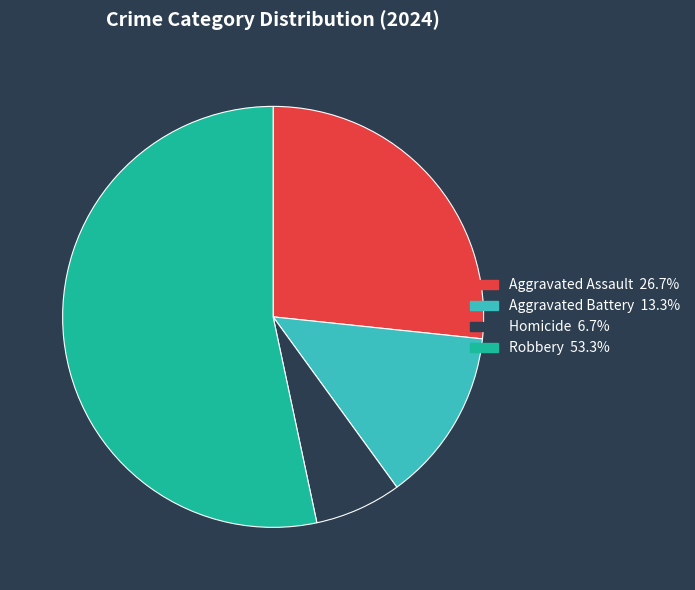

Approximately how many times larger is the value at Aggravated Assault compared to Robbery?

0.5